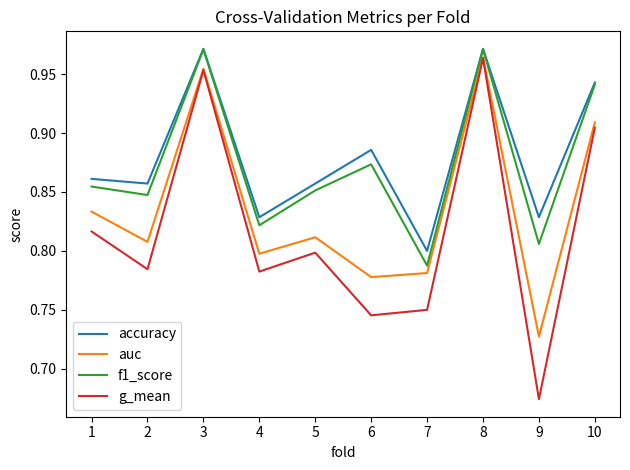

Does the chart display data point markers on the line(s)?

No